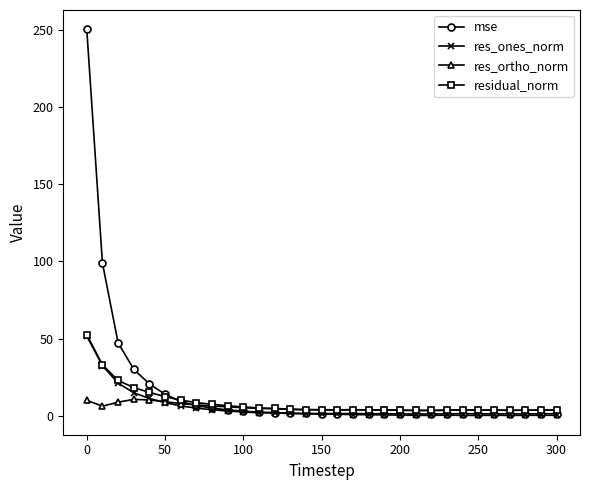

What is the maximum value shown in the chart?

250.7